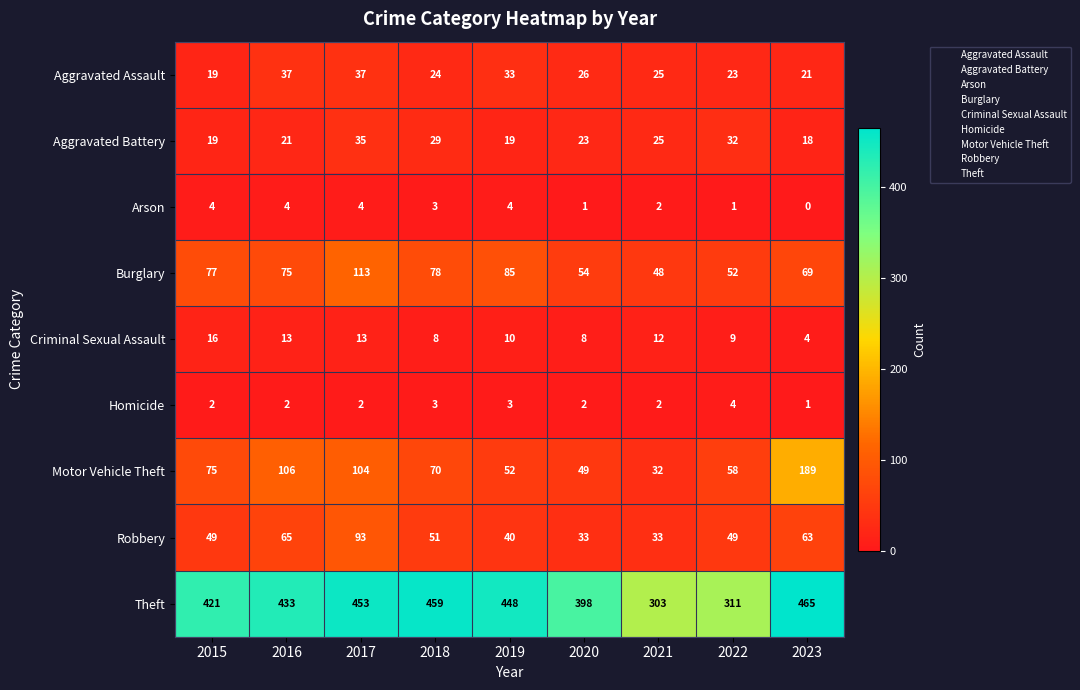

The value of Theft at 2020 is 144. True or false?

False